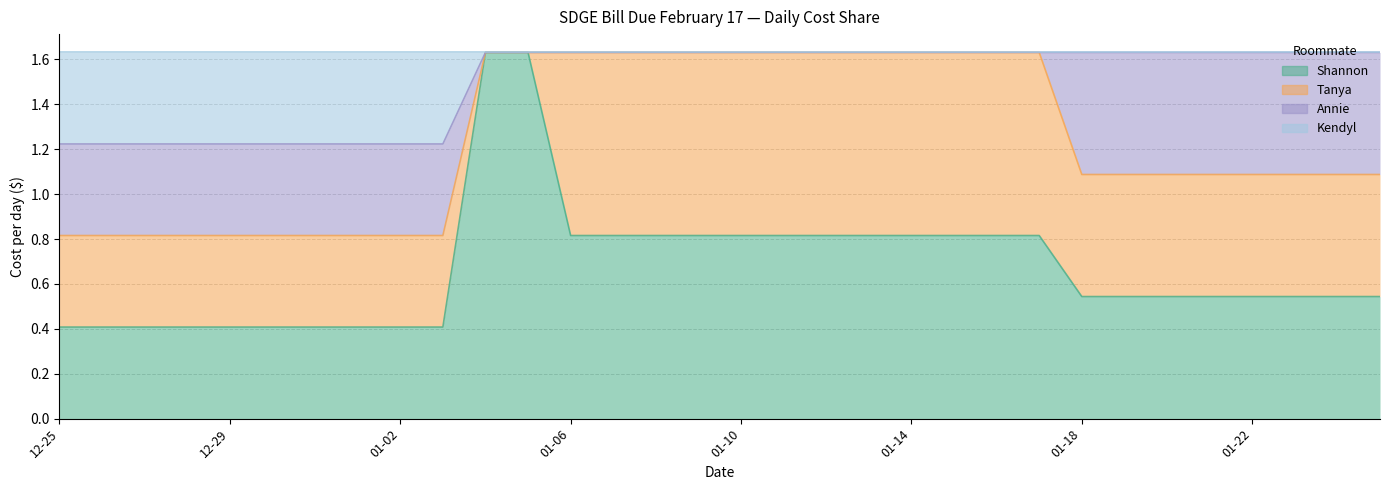

True or false: Kendyl and Shannon cross at least once.

False